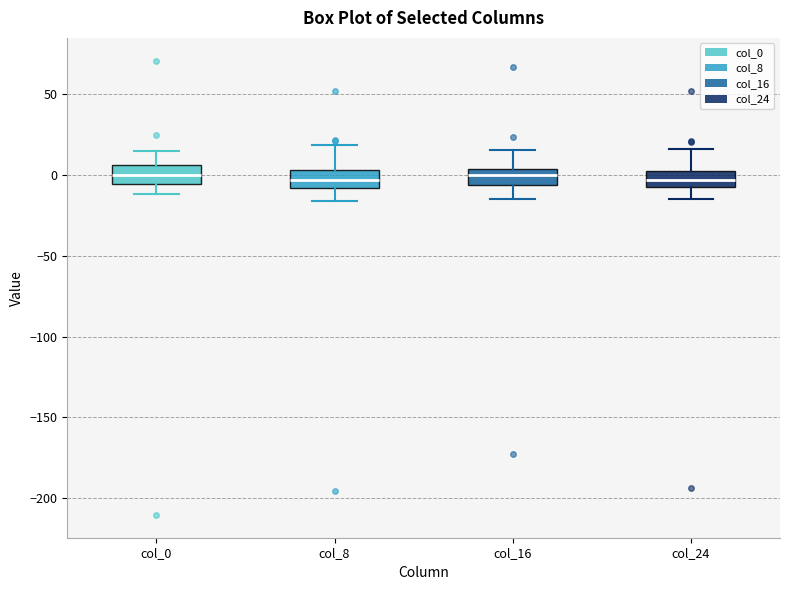

Where does the upper whisker of the box for col_0 end on the y-axis? The values are not printed on the chart, so give them approximately, as read against the axis.

15